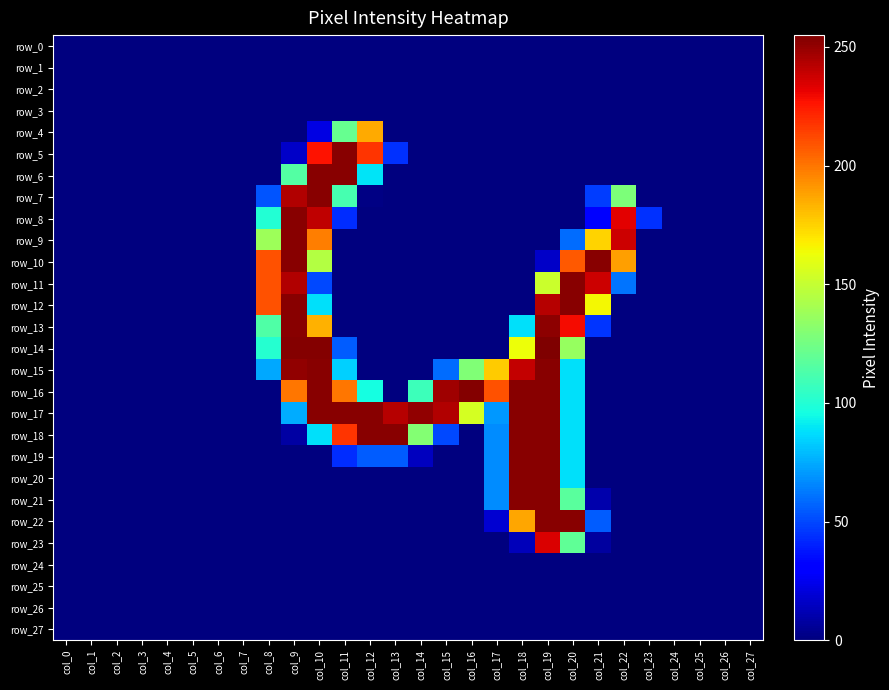

List the labels in order of row_18 value, largest first.

col_12, col_13, col_18, col_19, col_11, col_14, col_10, col_20, col_17, col_15, col_9, col_0, col_1, col_2, col_3, col_4, col_5, col_6, col_7, col_8, col_16, col_21, col_22, col_23, col_24, col_25, col_26, col_27